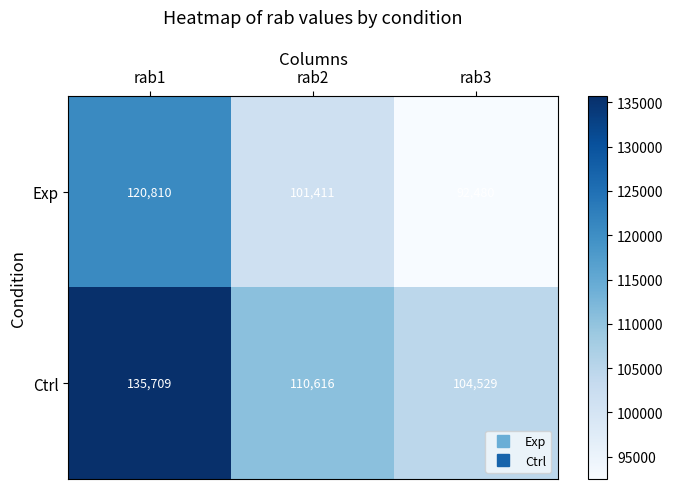

Reading left to right, extract all data points from this chart.

Exp: rab1=120810	rab2=101411	rab3=92480
Ctrl: rab1=135709	rab2=110616	rab3=104529